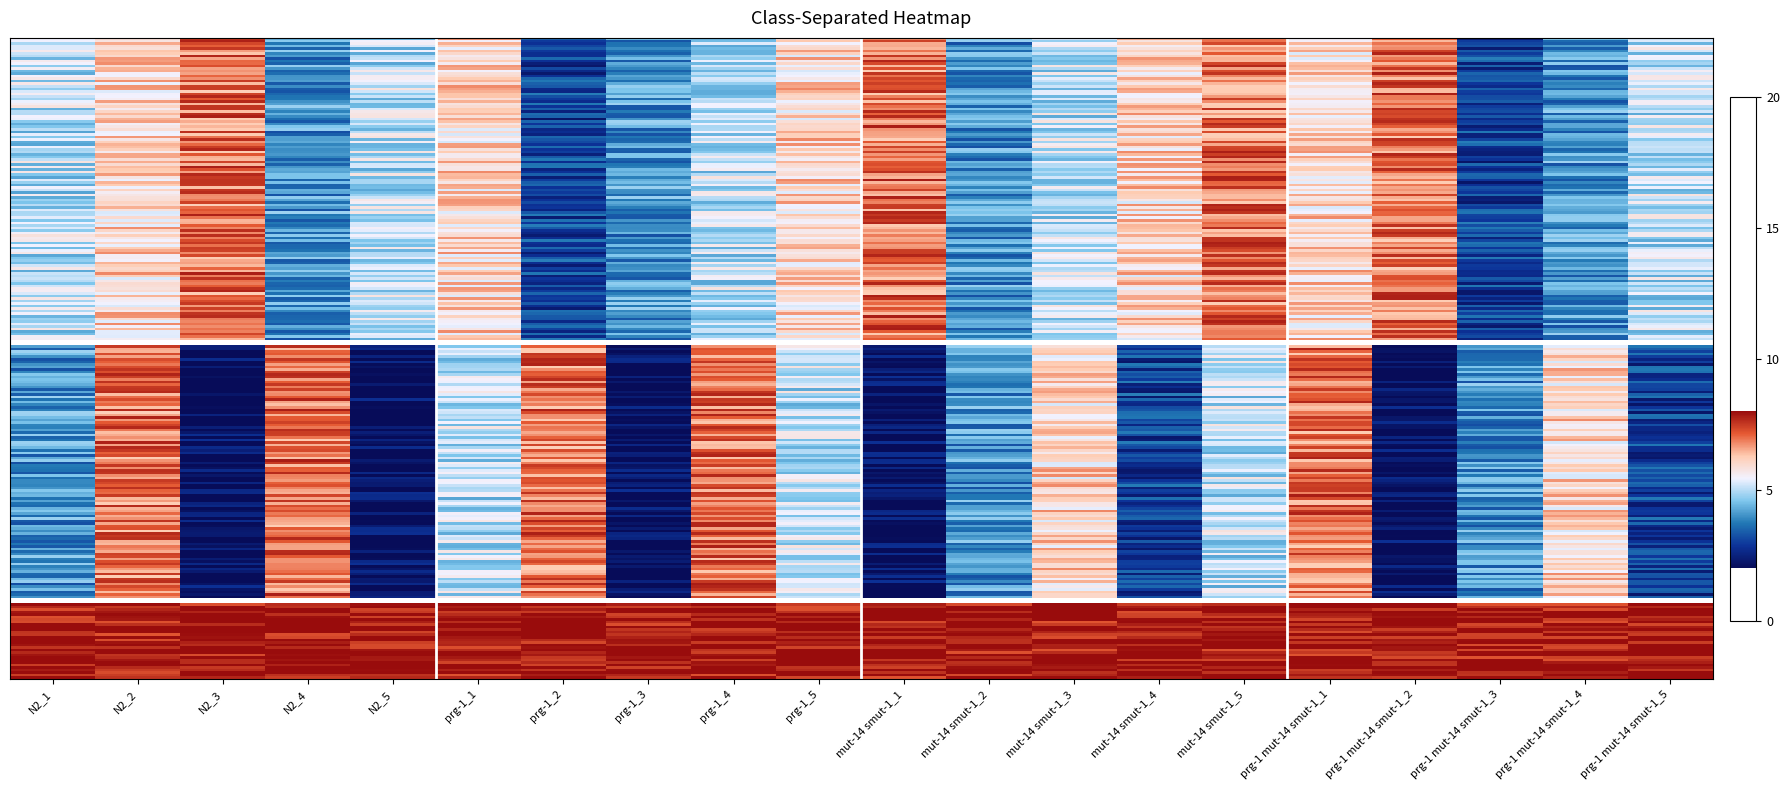

Count the Pass_False values in the range 4 to 6.

14